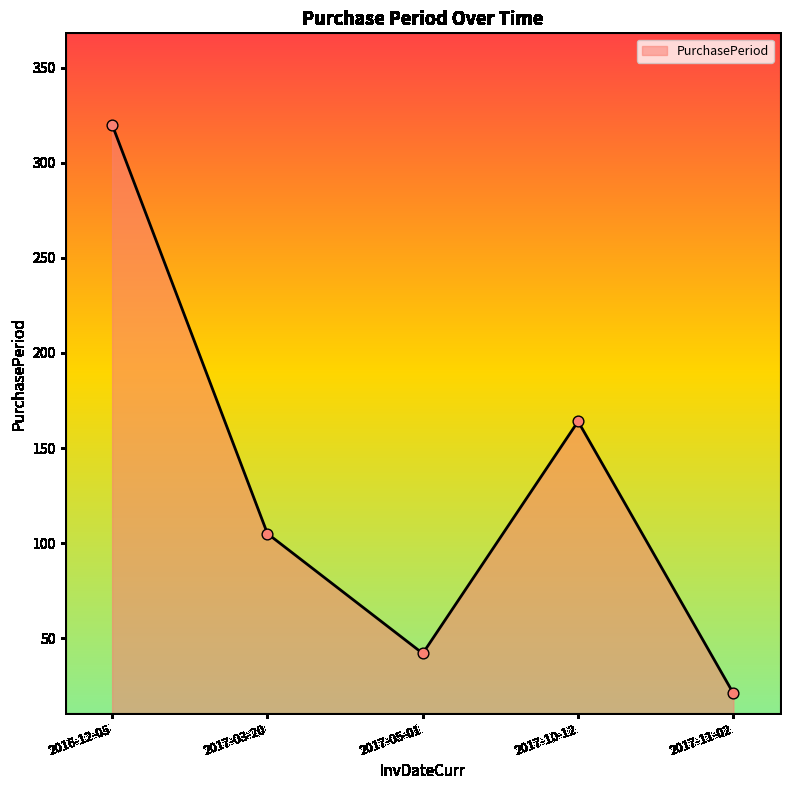

Approximately how many times larger is the value at 2016-12-05 compared to 2017-11-02?

15.2